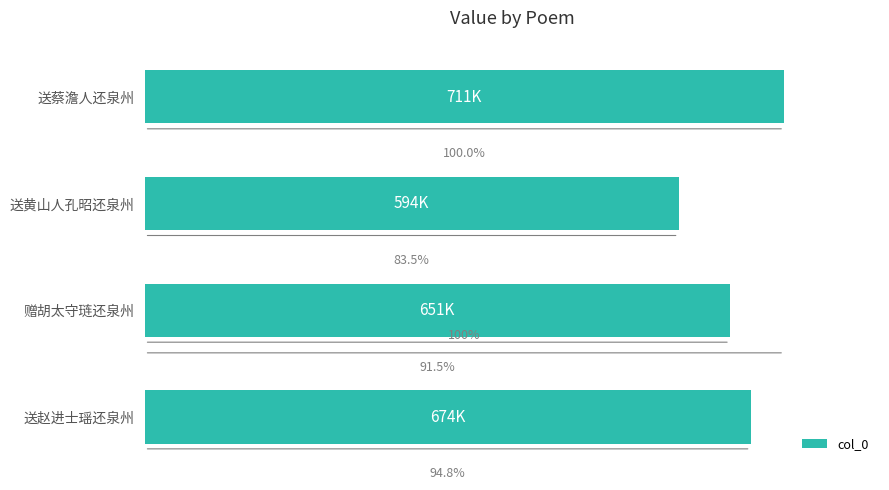

Are the bars horizontal?

Yes